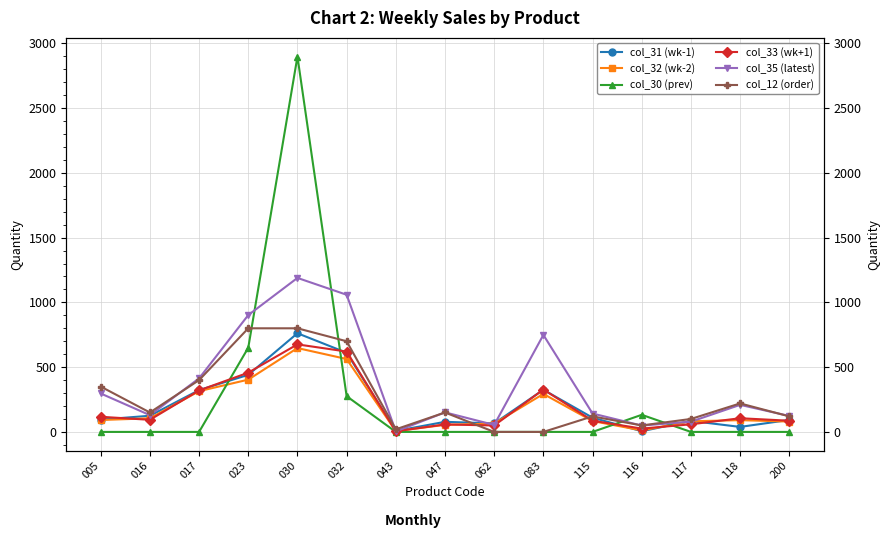

At which label does col_32 (wk-2) reach its minimum?

043